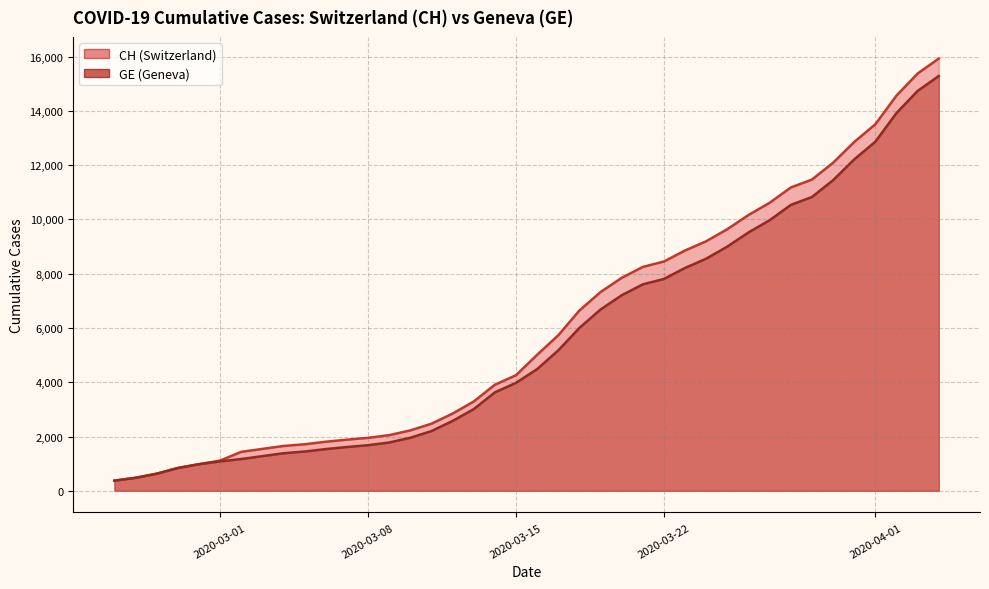

Does the chart have visible grid lines?

Yes